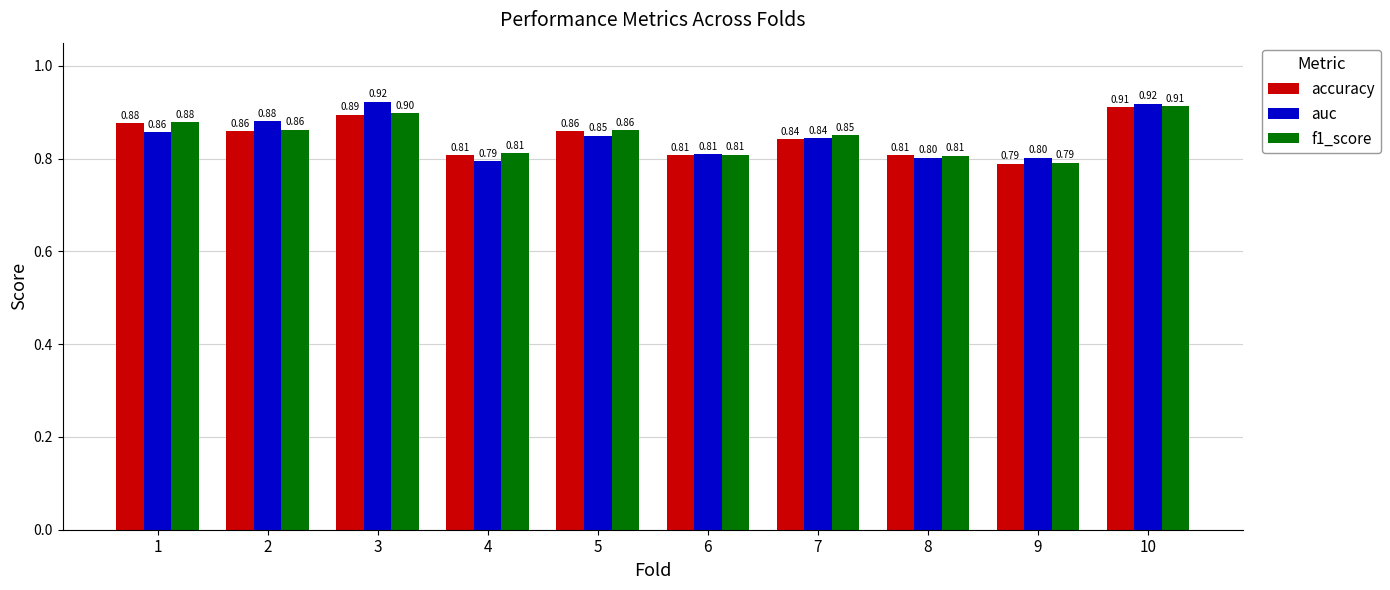

At how many categories does at least one series exceed 0?

10